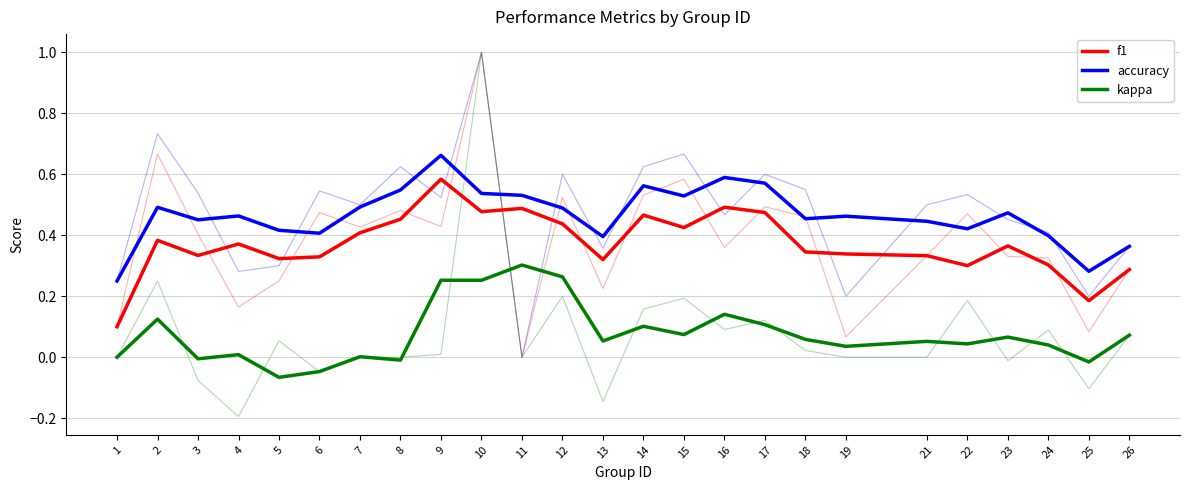

At how many categories does at least one series exceed 0?

25